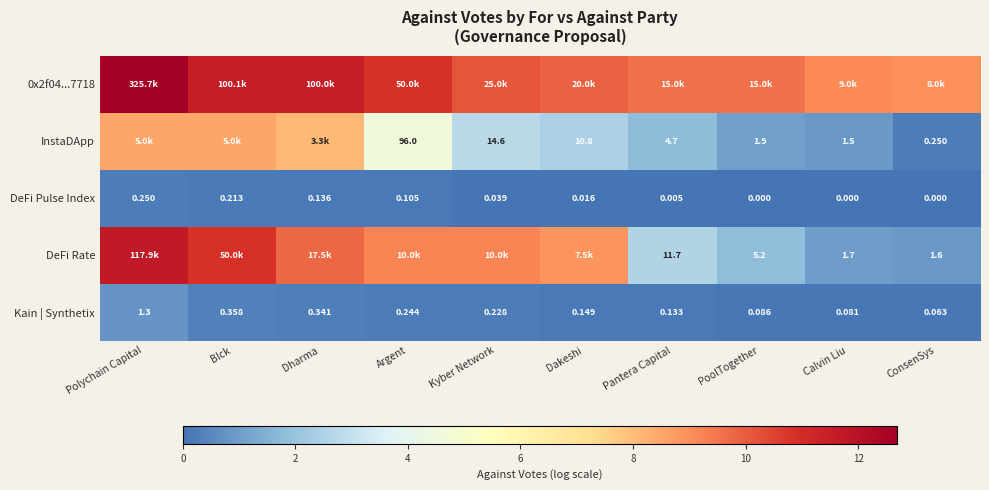

Between PoolTogether and Dharma, which is larger?

Dharma